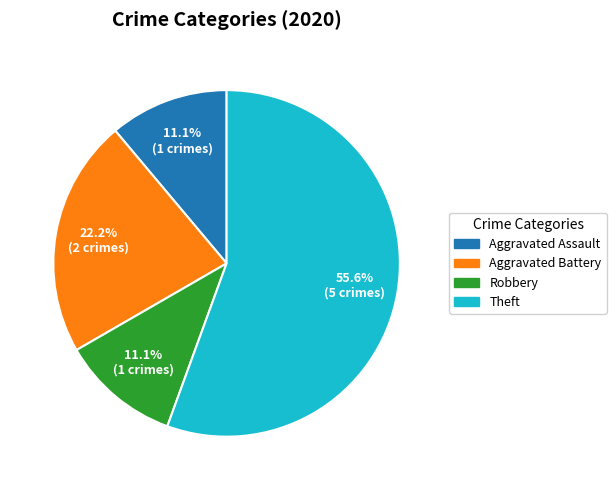

Between Aggravated Battery and Aggravated Assault, which is larger?

Aggravated Battery